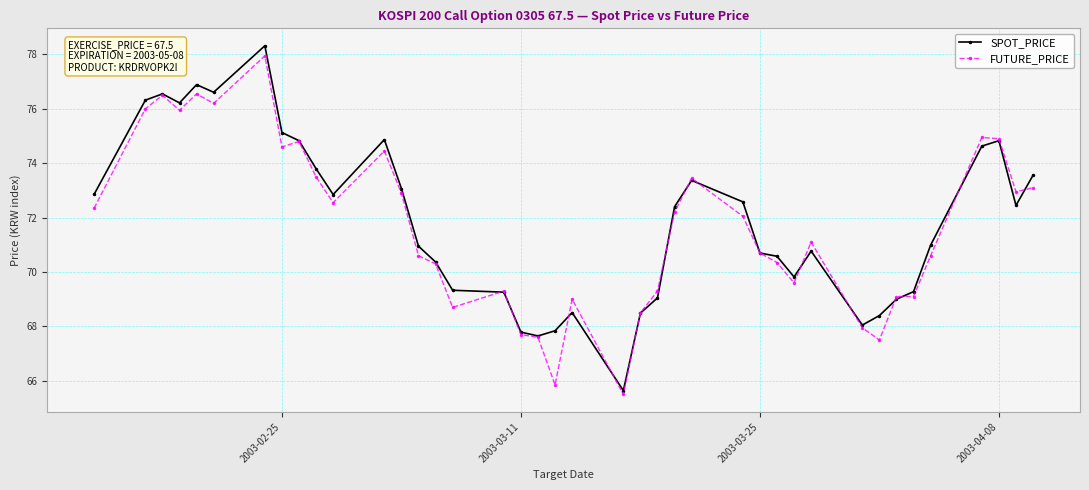

What is the value of the FUTURE_PRICE point at the 16th from the left?

68.7